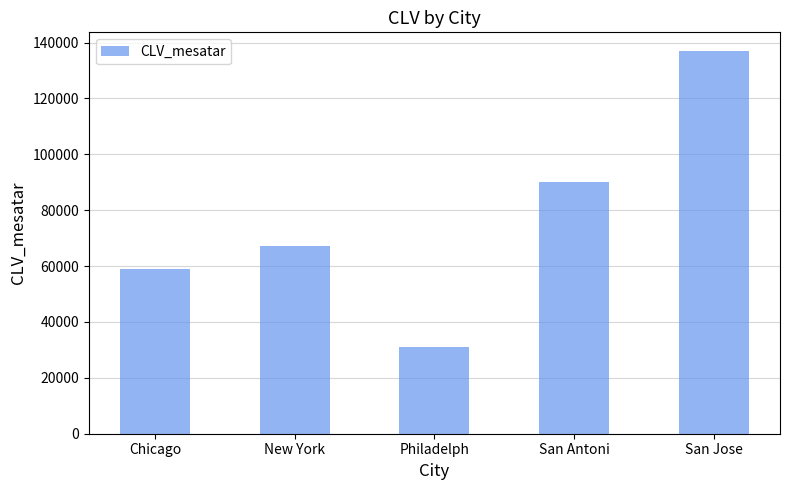

Between Philadelph and Chicago, which is larger?

Chicago